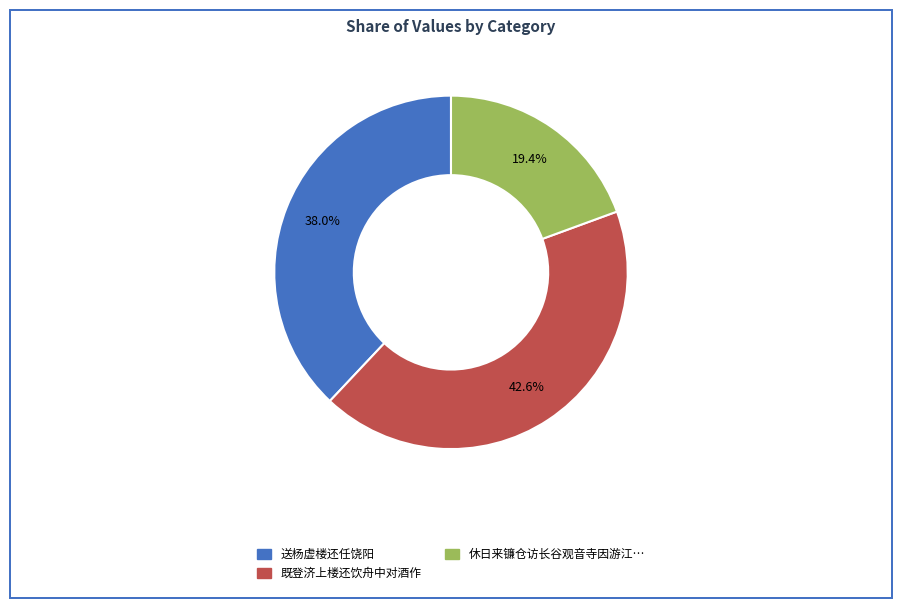

Is there a majority slice in this chart?

No